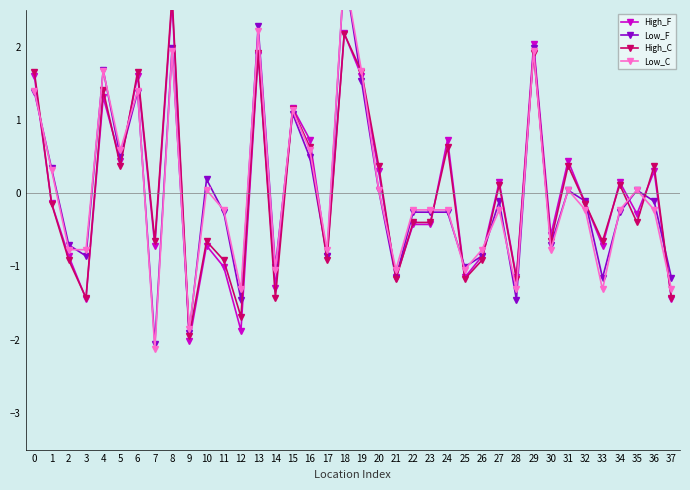

Is the value of Low_F at 37 greater than the value of High_C at 20?

No